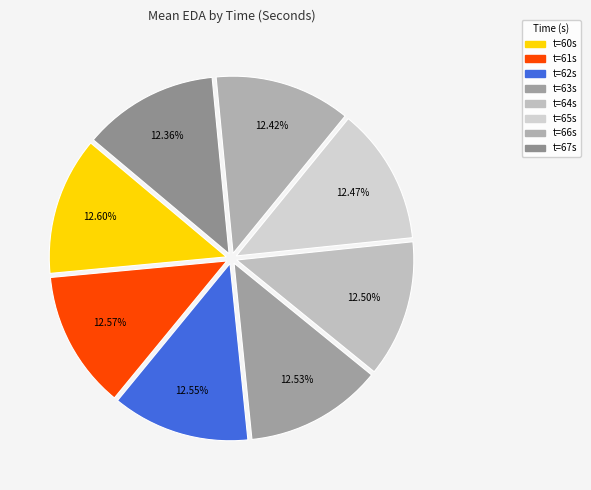

Is there any slice that represents more than half of the pie?

No